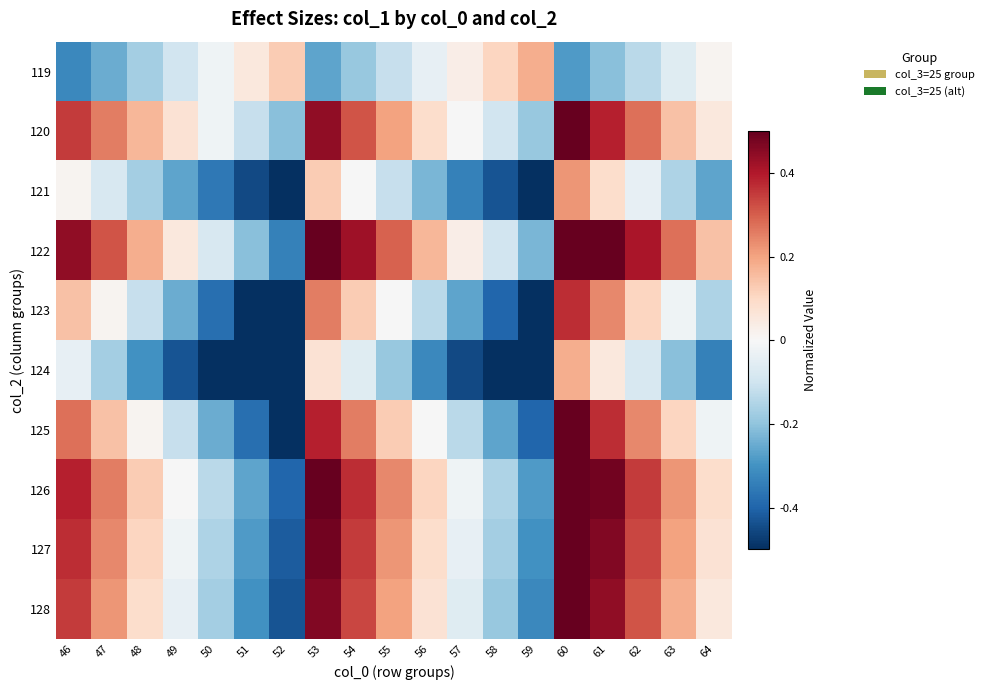

At which category is the sum across all series the highest?

60